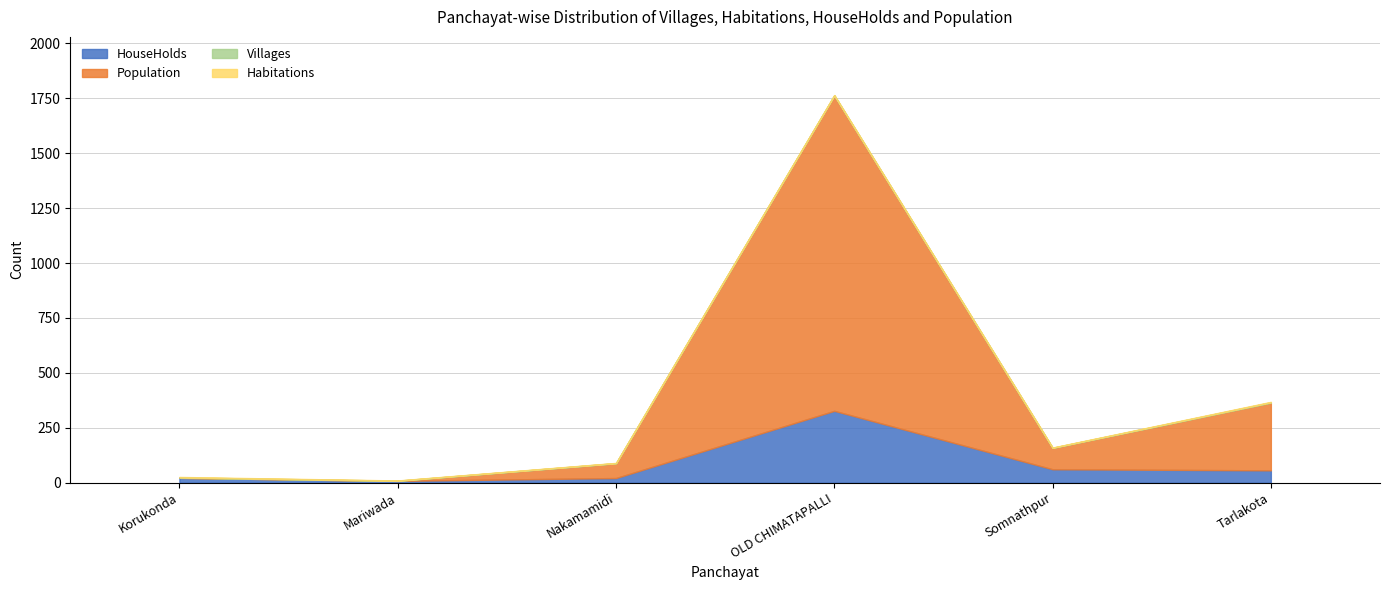

What is the total value across all series at OLD CHIMATAPALLI?

1765